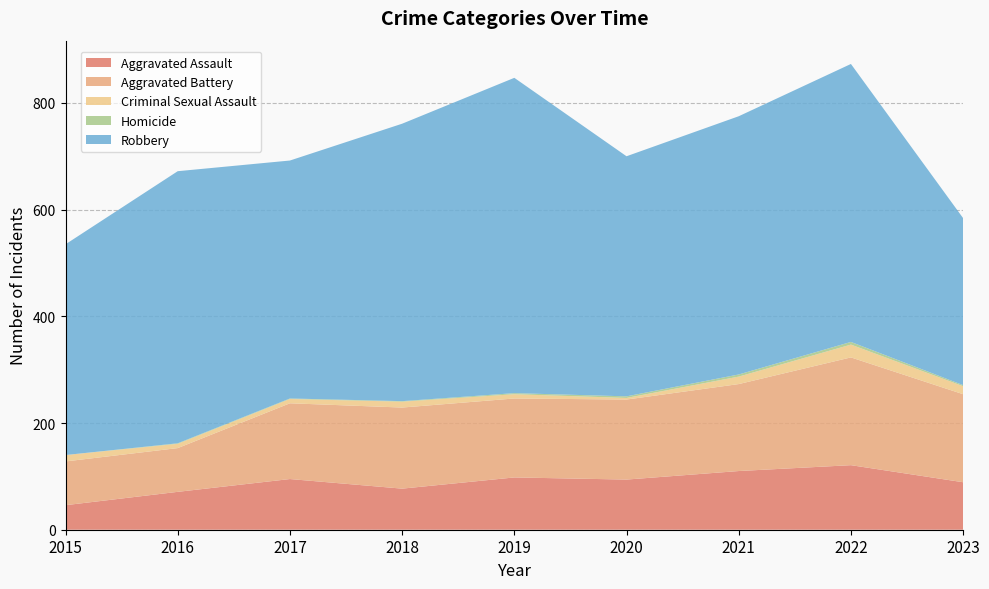

Reading left to right, list all the values displayed in this chart.

Aggravated Assault: 46	71	95	77	98	94	110	121	89
Aggravated Battery: 82	82	142	152	148	150	163	202	165
Criminal Sexual Assault: 12	8	8	11	8	3	14	24	15
Homicide: 0	1	1	1	2	3	4	5	2
Robbery: 395	510	446	520	591	450	484	521	313